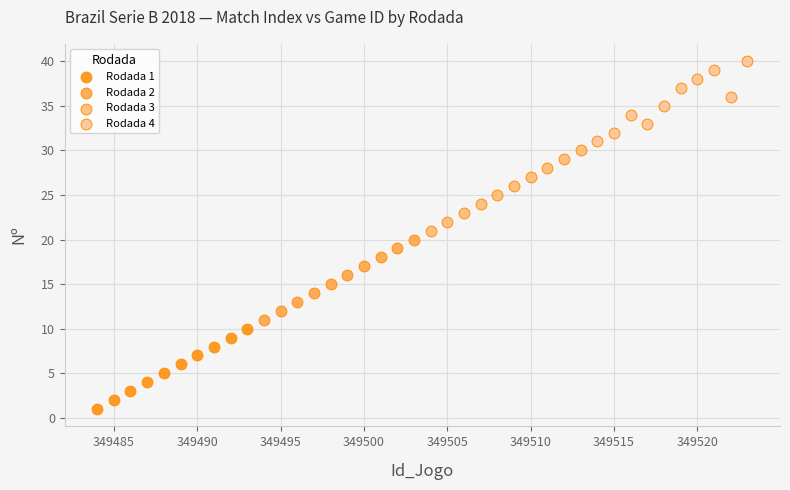

Which series reaches the minimum Y coordinate?

Rodada 1